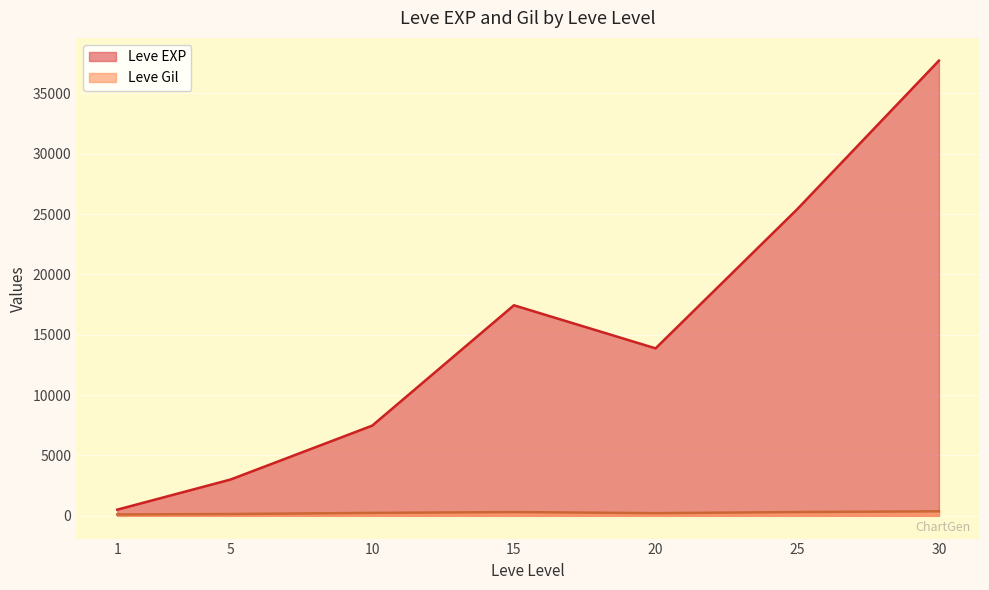

What are all the series names shown in the legend?

Leve EXP, Leve Gil